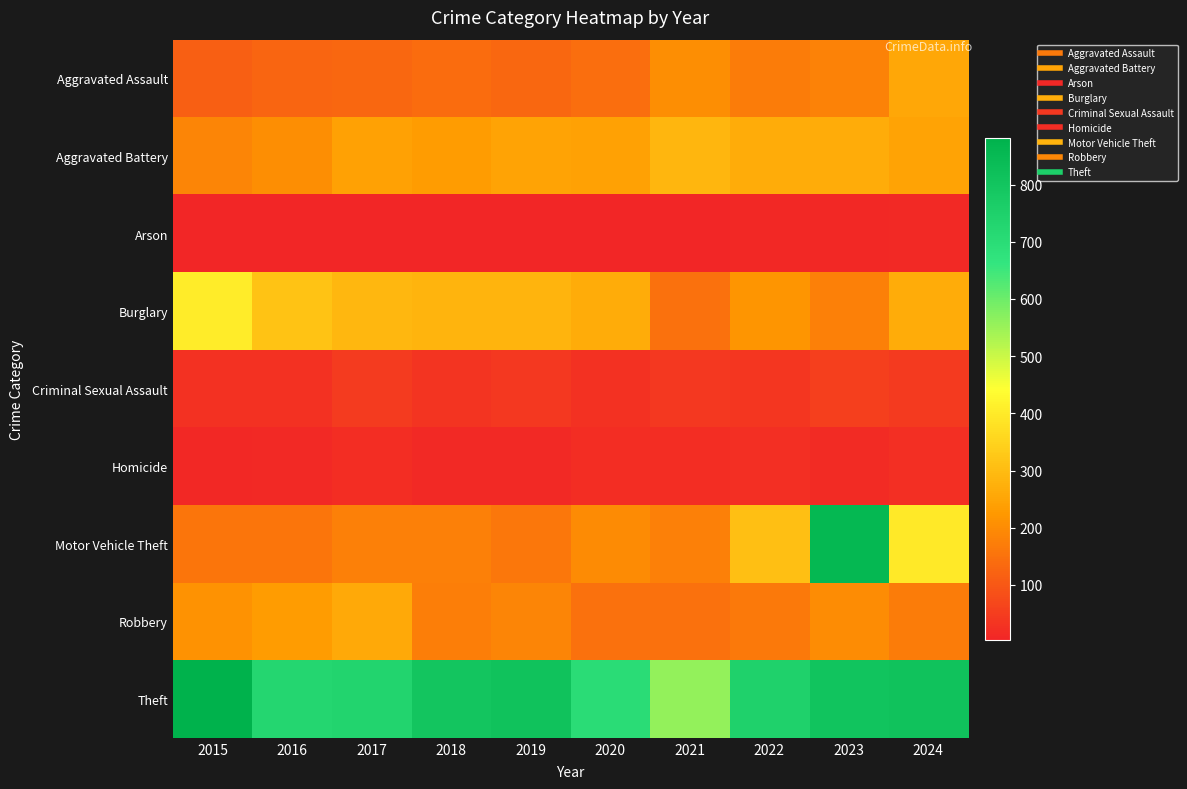

What is the total value across all series at 2020?

1751